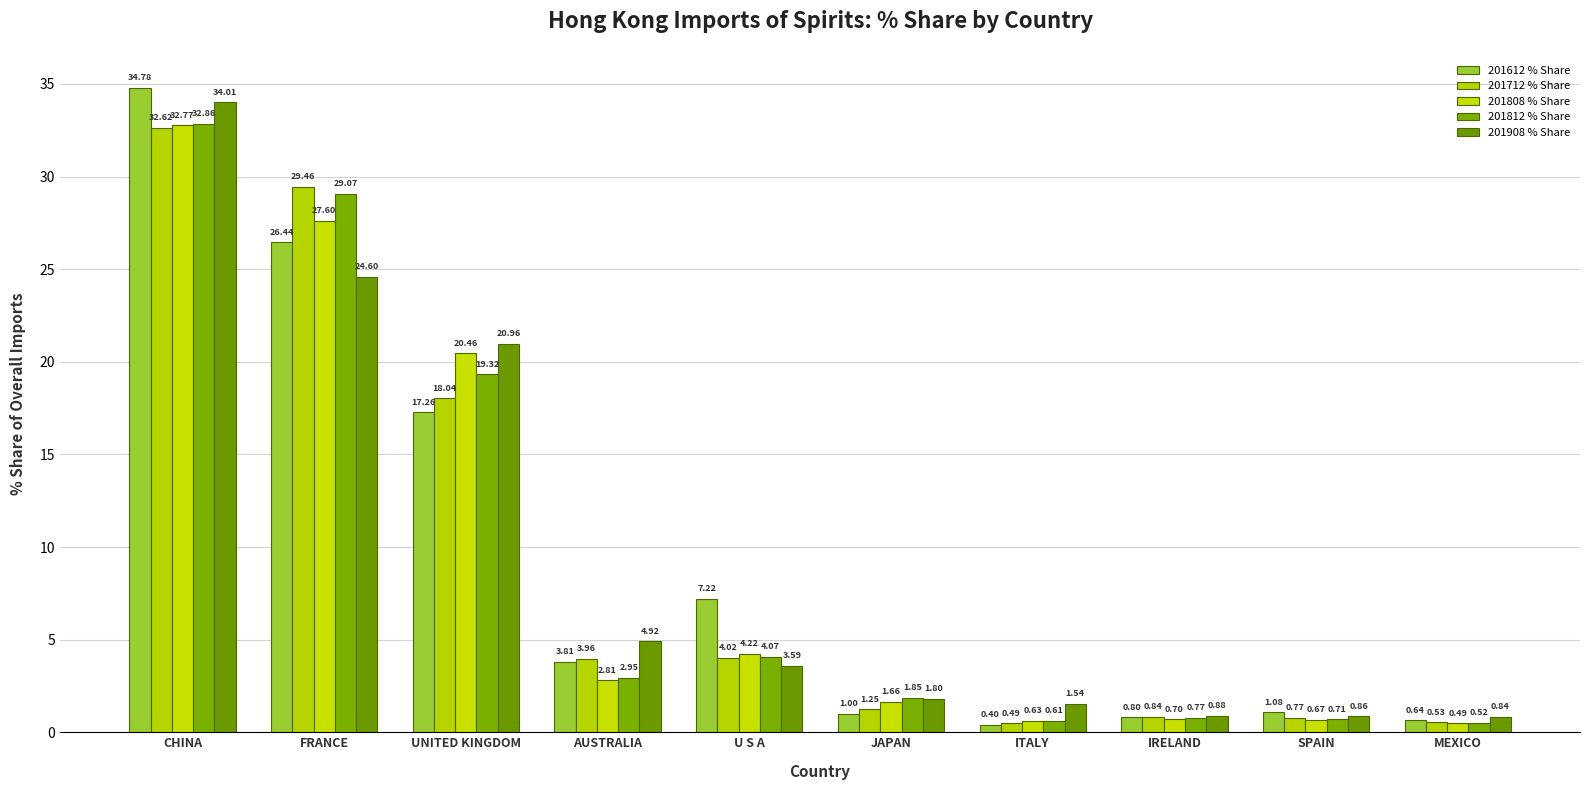

Where is 201808 % Share nearest to the value 16?

UNITED KINGDOM